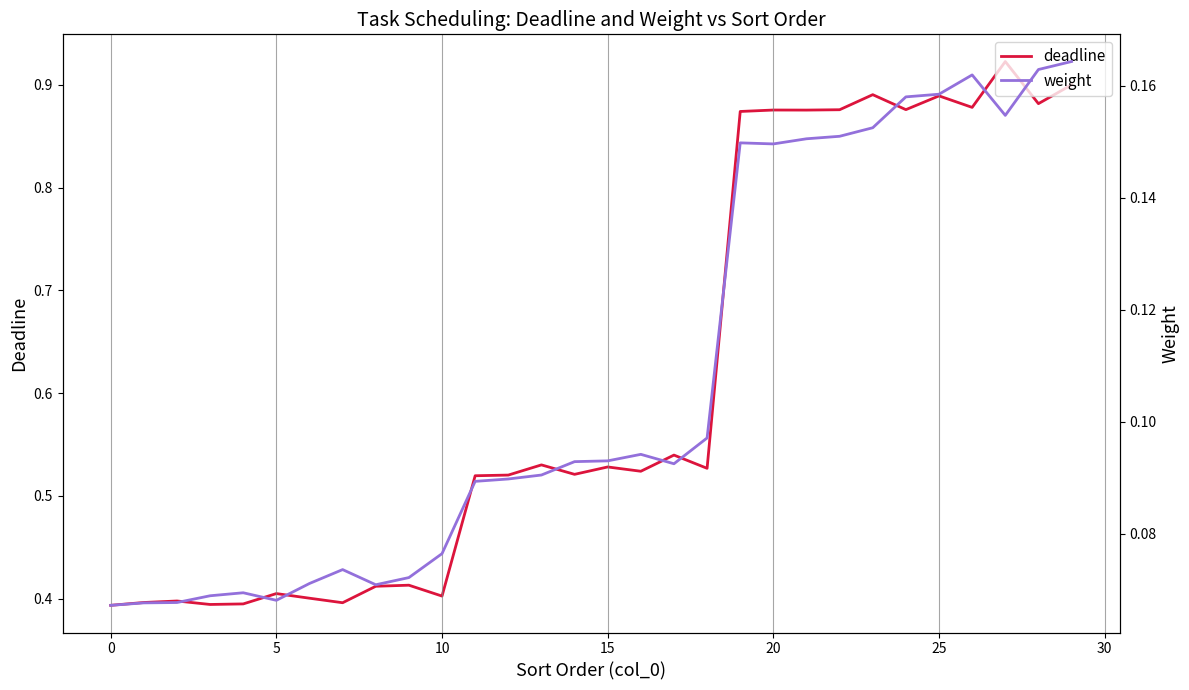

The deadline series shows 0.9 at 28. True or false?

True